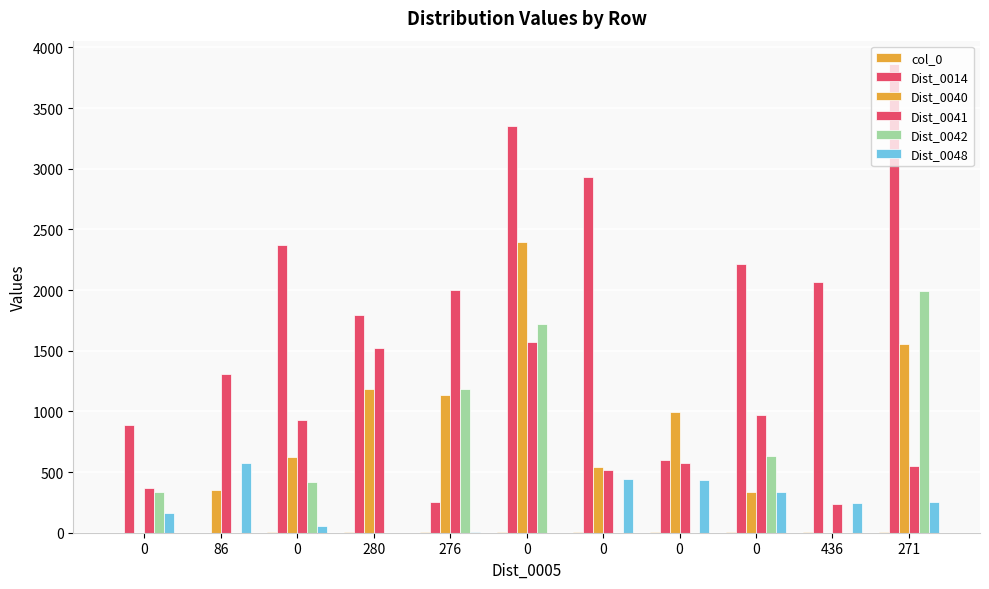

Does the chart contain stacked bars?

No